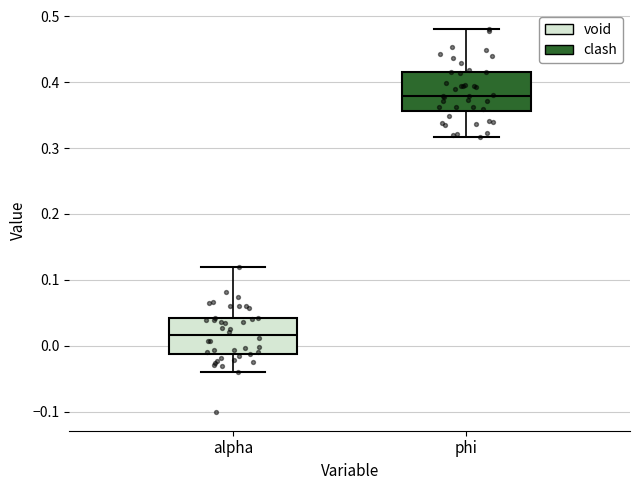

Reading left to right, transcribe this box plot: for each box, give where its median line is, the range the box spans, and where its two whiskers end, as read against the y-axis. The values are not printed on the chart, so give them approximately, as read against the axis.

alpha: median 0.02, box -0.01 to 0.04, whiskers -0.04 to 0.12
phi: median 0.38, box 0.36 to 0.42, whiskers 0.32 to 0.48